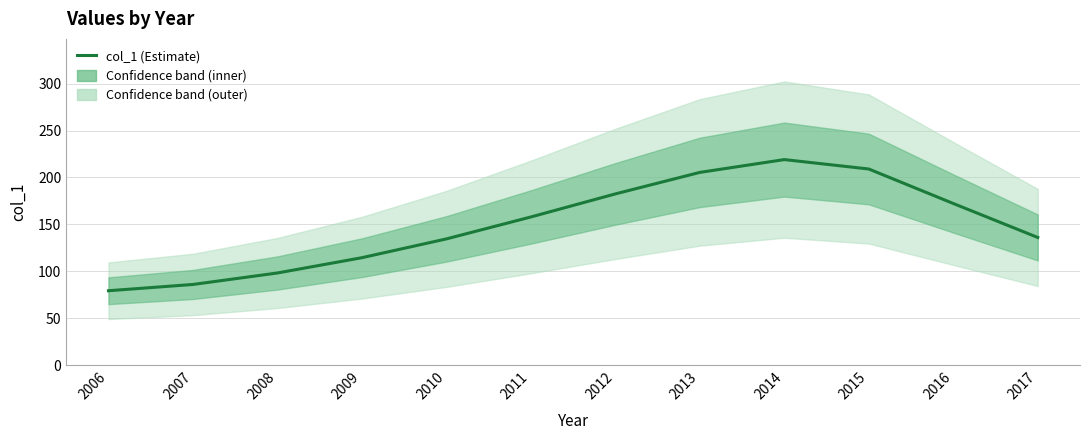

Between 2006 and 2015, which is larger?

2015